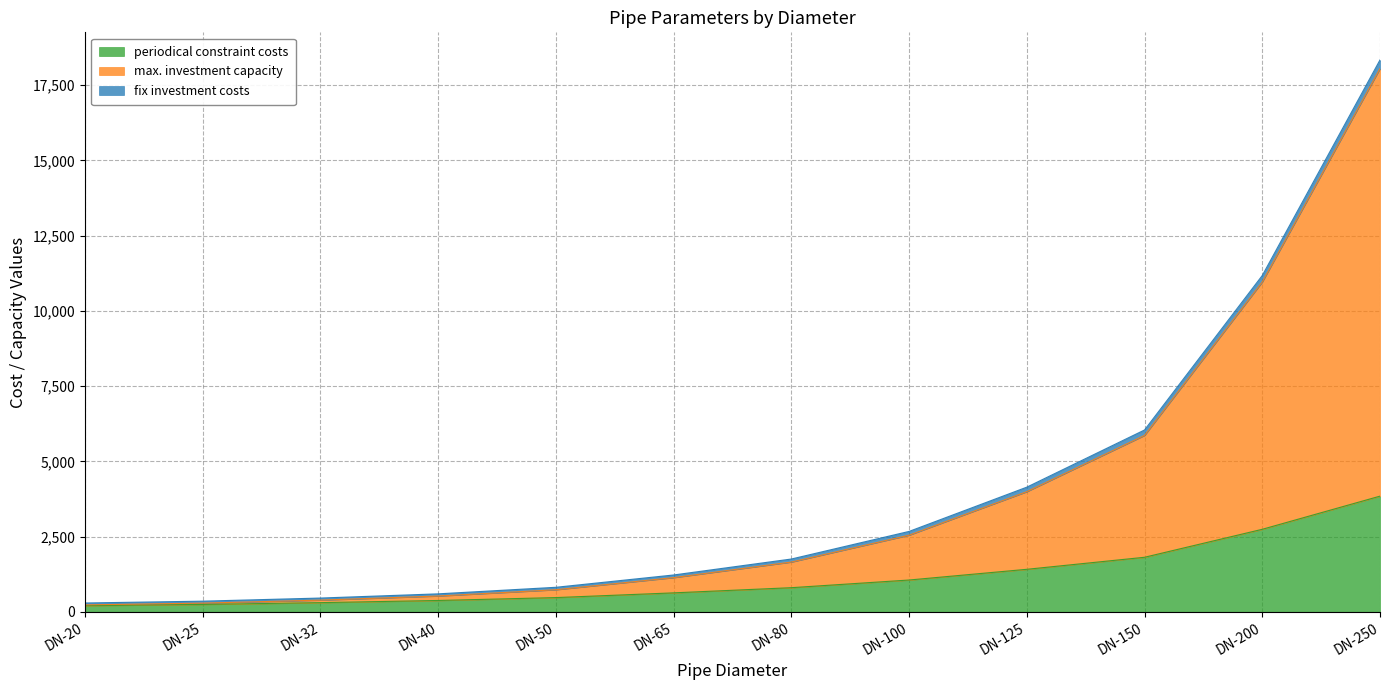

What is the difference between the maximum and minimum values in the fix investment costs series?

224.0